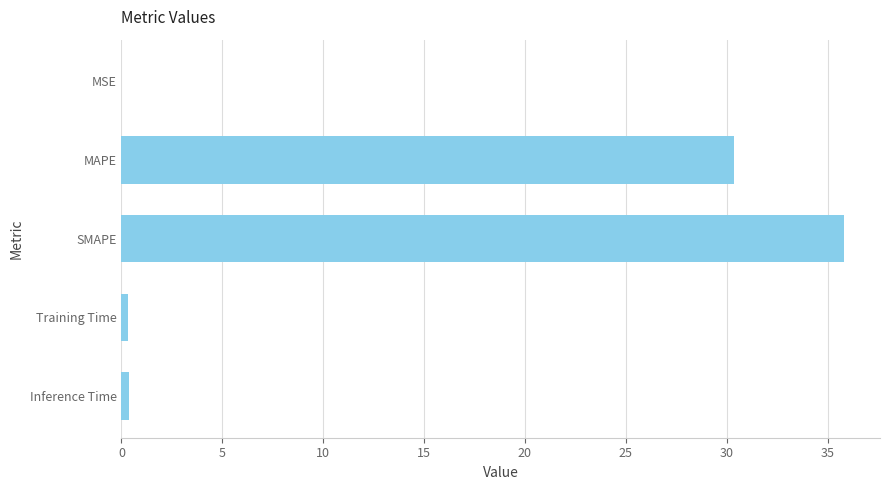

Between MAPE and Training Time, which is larger?

MAPE